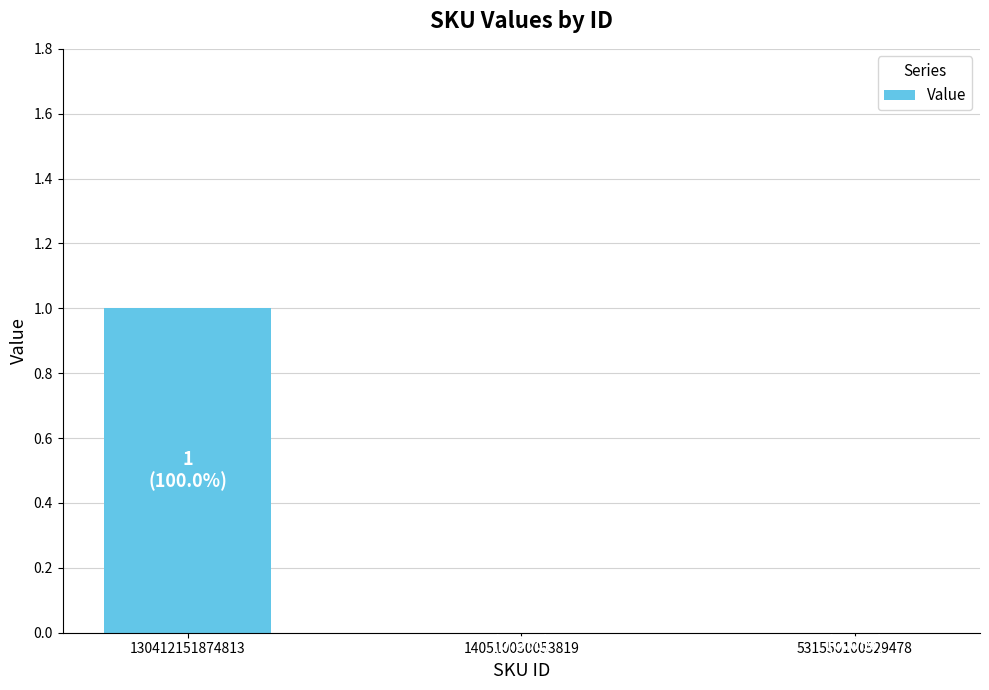

Reading left to right, transcribe all the data shown in this chart.

130412151874813=1	140510030053819=0	531550100529478=0